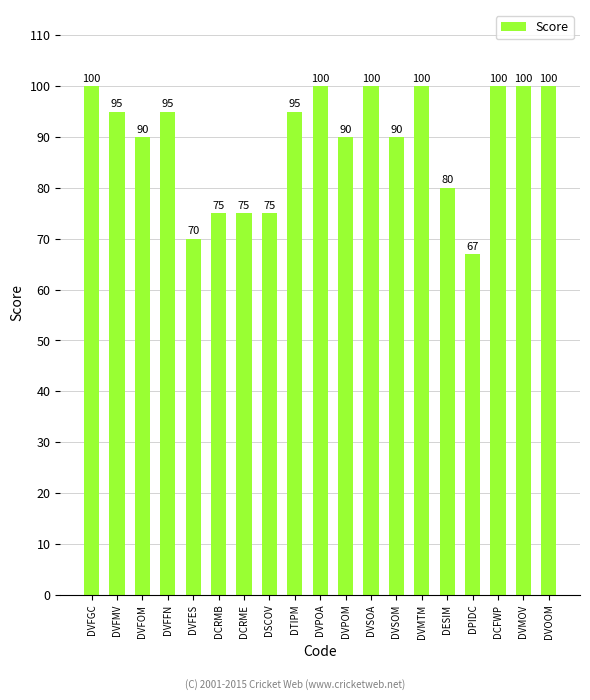

What is the change in value from DVSOA to DPIDC?

-33